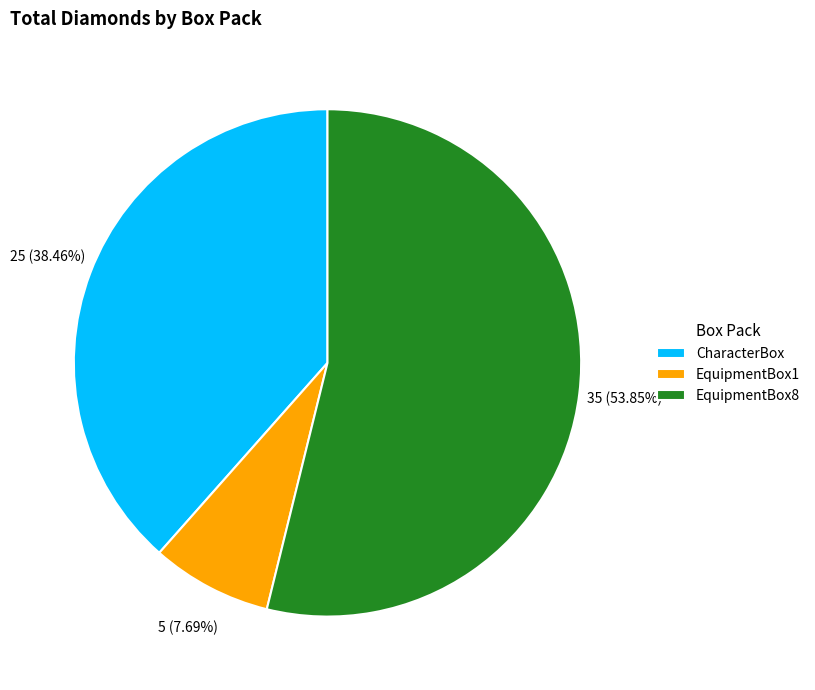

Rank the categories by value from highest to lowest.

EquipmentBox8, CharacterBox, EquipmentBox1